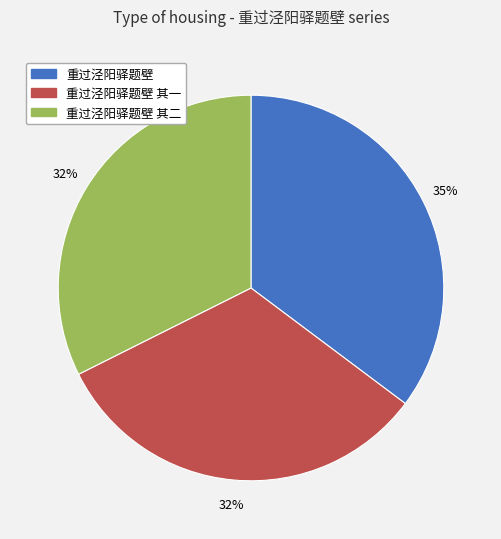

Does any single category account for the majority?

No